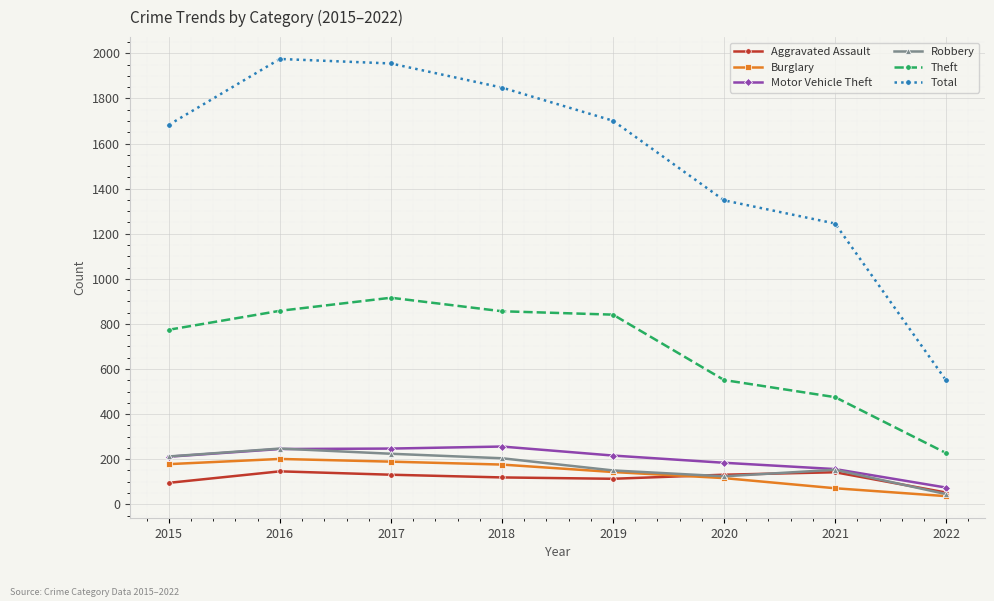

Is the value of Total at 2018 greater than the value of Burglary at 2021?

Yes